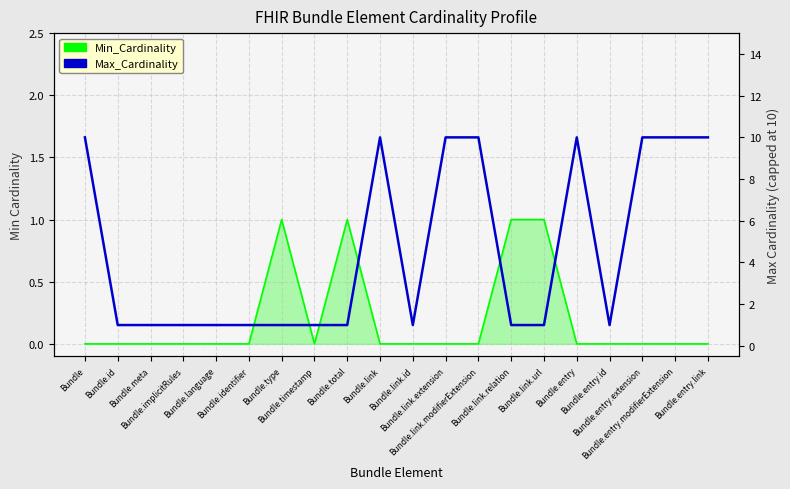

Which category has the lowest value in the Min_Cardinality series?

Bundle